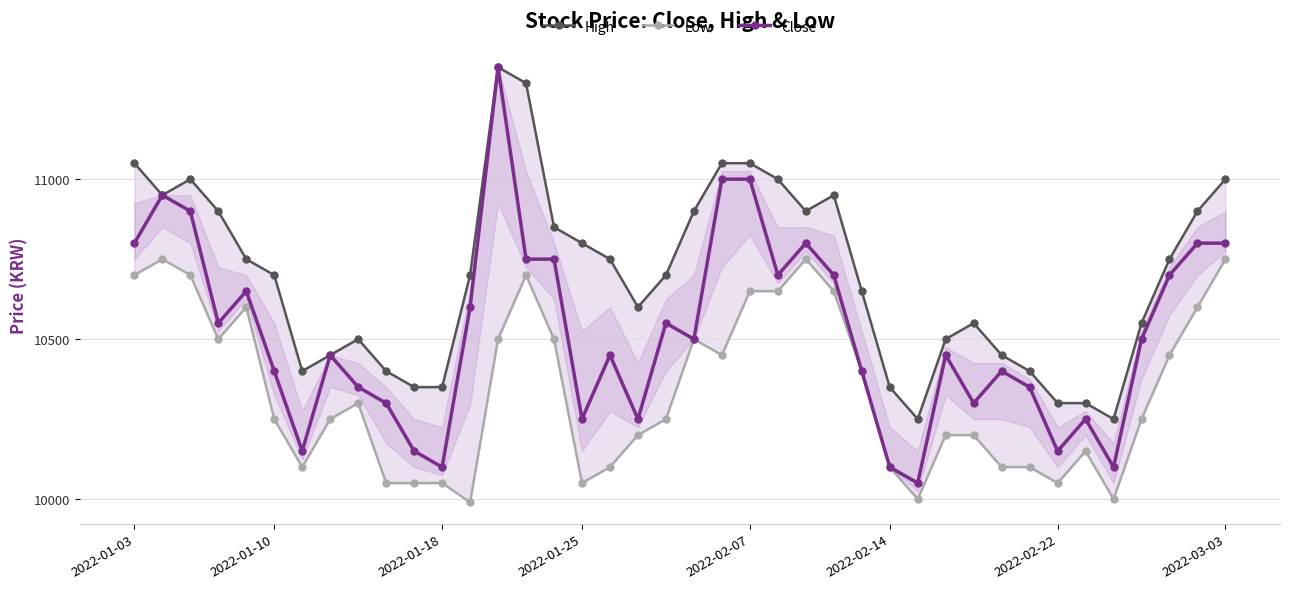

What are all the series names shown in the legend?

High, Low, Close